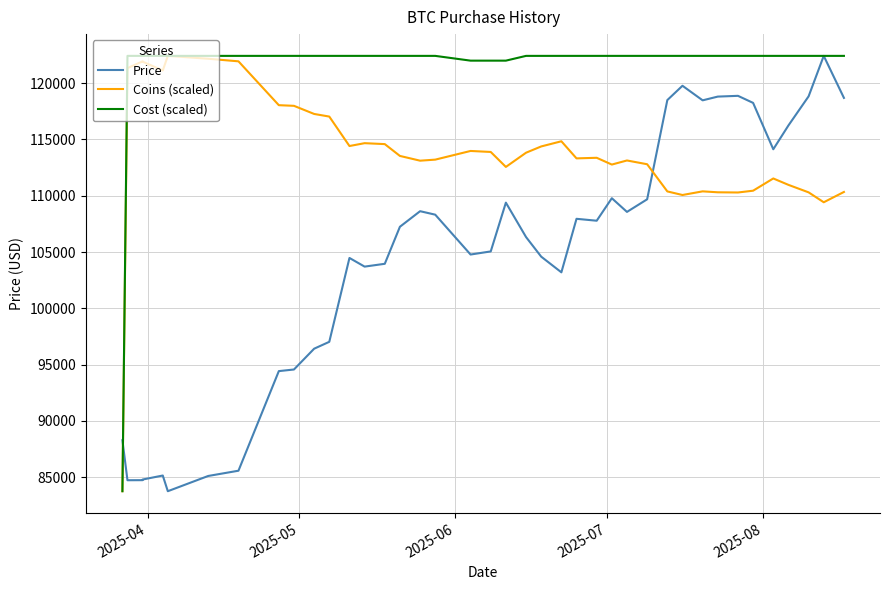

What is the minimum value for Coins (scaled)?

83764.7